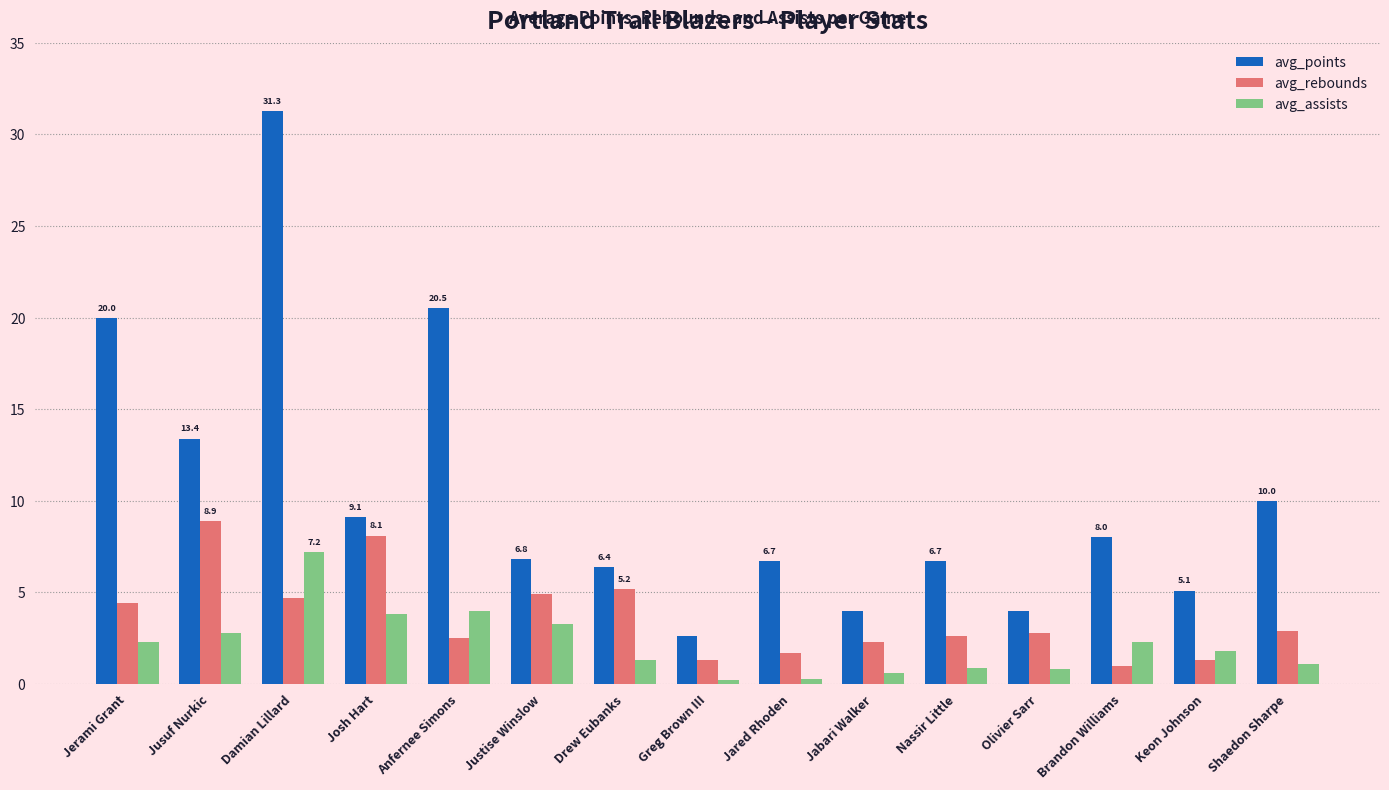

Which category has the highest value in the avg_assists series?

Damian Lillard